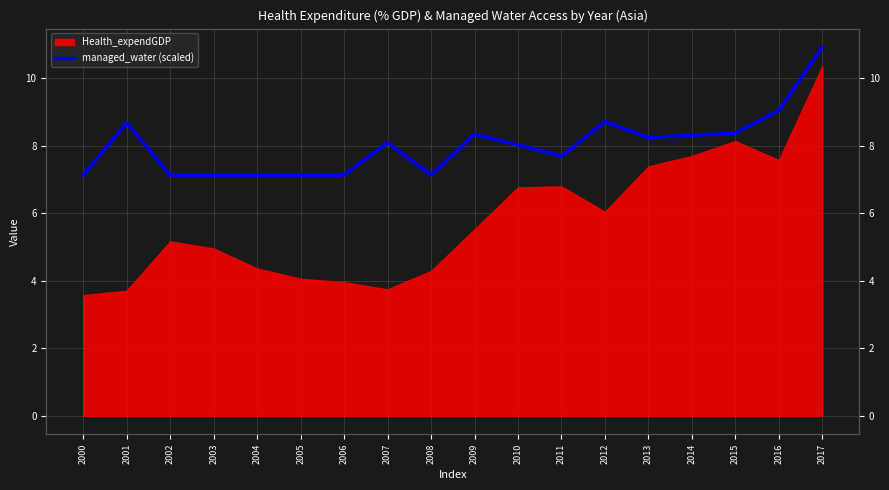

Count the number of values greater than 8.

10